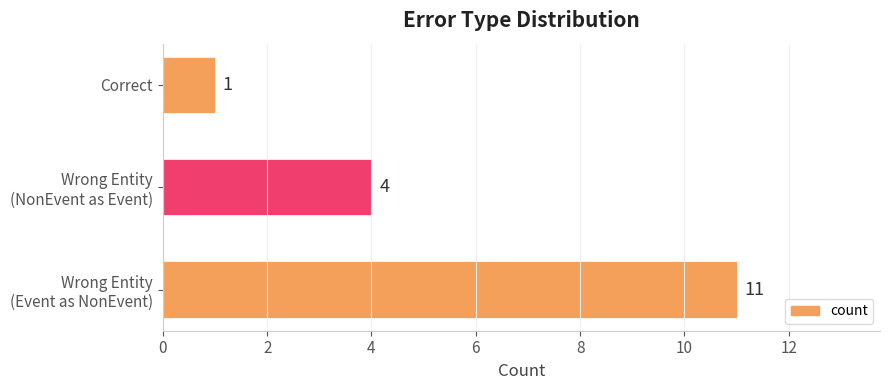

What is the average value?

5